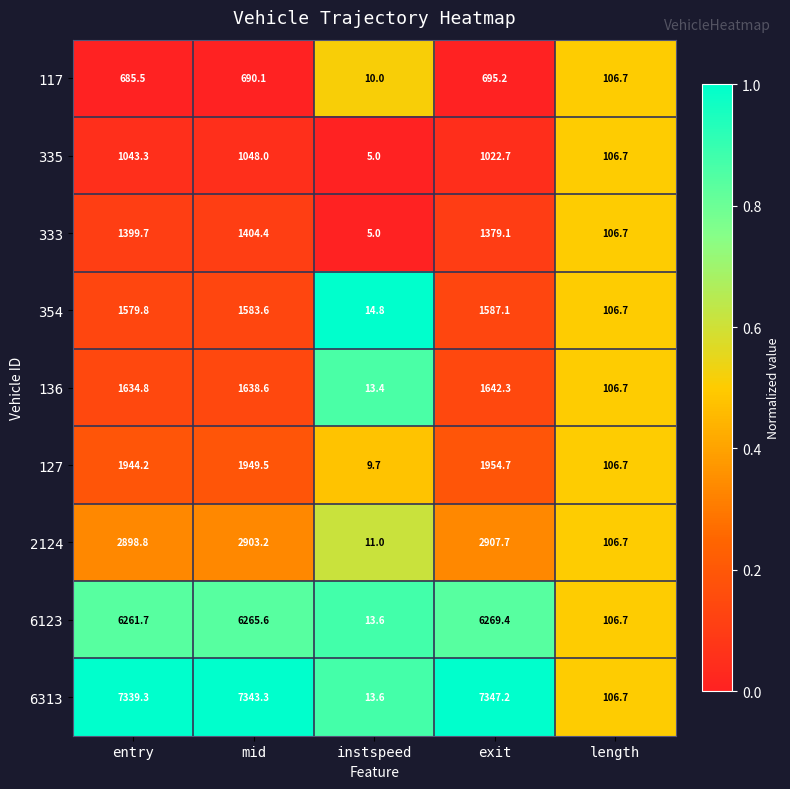

What is the sum of all 6123 values?

18917.0